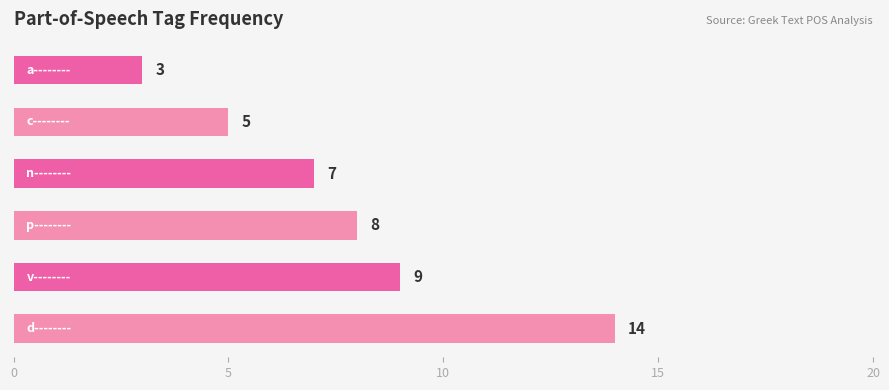

What is the average value?

8